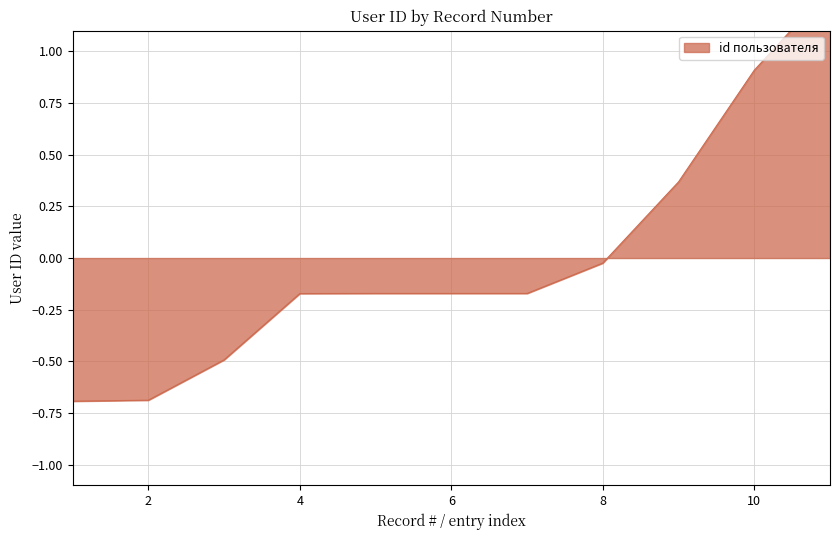

What is the difference between the maximum and minimum values?

2.0